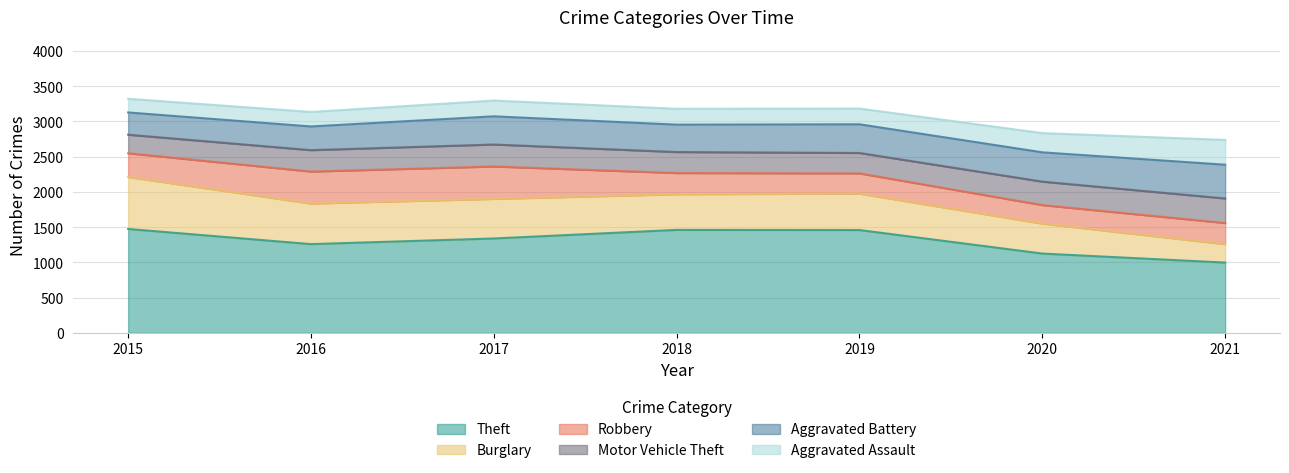

Reading right to left, list all the values displayed in this chart.

Theft: 2021=997	2020=1125	2019=1459	2018=1461	2017=1339	2016=1259	2015=1474
Burglary: 2021=262	2020=425	2019=517	2018=506	2017=562	2016=576	2015=738
Robbery: 2021=300	2020=263	2019=287	2018=301	2017=460	2016=454	2015=337
Motor Vehicle Theft: 2021=348	2020=333	2019=290	2018=298	2017=312	2016=304	2015=263
Aggravated Battery: 2021=479	2020=416	2019=407	2018=389	2017=400	2016=336	2015=316
Aggravated Assault: 2021=352	2020=273	2019=223	2018=225	2017=224	2016=206	2015=194